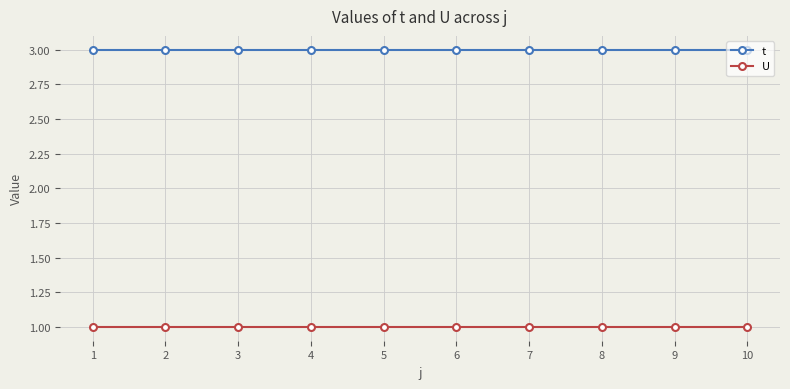

List the series in order of their overall mean, lowest first.

U, t